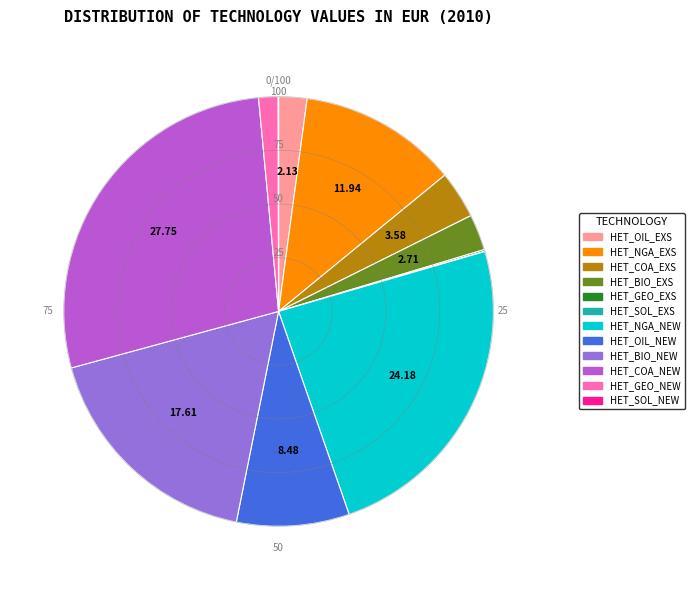

Combined, do HET_COA_EXS and HET_GEO_NEW account for over 50%?

No